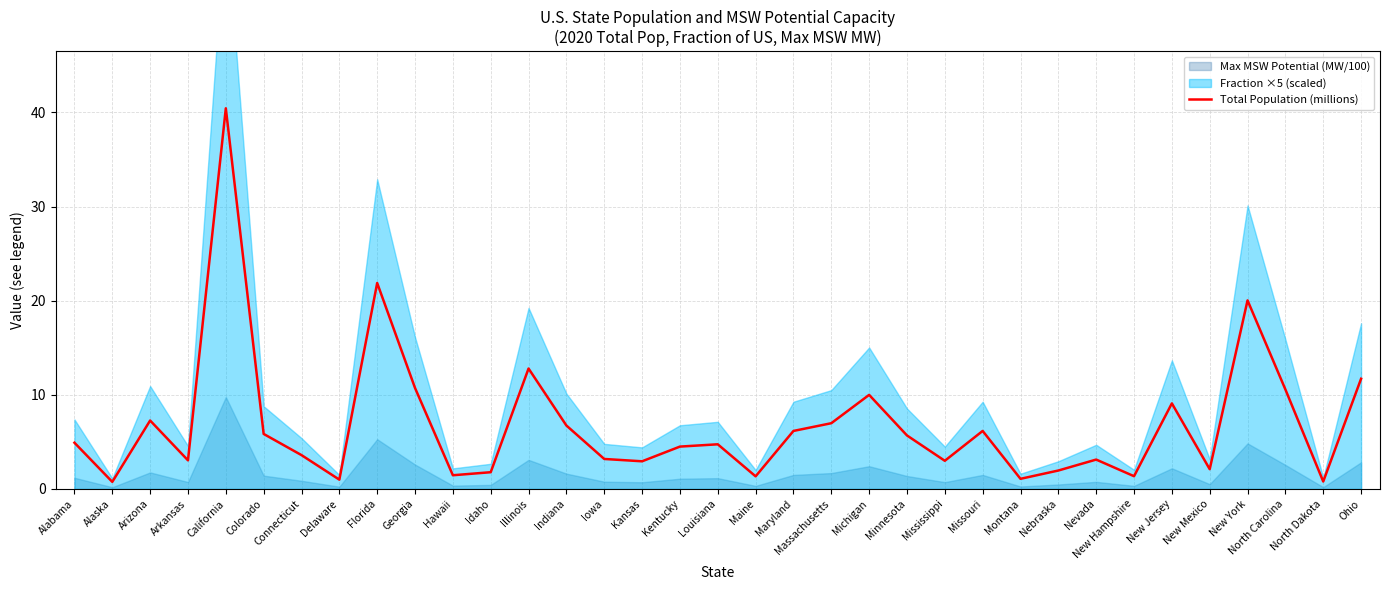

List the labels in order of value, largest first.

California, Florida, New York, Illinois, Ohio, Georgia, North Carolina, Michigan, New Jersey, Arizona, Massachusetts, Indiana, Missouri, Maryland, Colorado, Minnesota, Alabama, Louisiana, Kentucky, Connecticut, Iowa, Nevada, Arkansas, Mississippi, Kansas, New Mexico, Nebraska, Idaho, Hawaii, New Hampshire, Maine, Montana, Delaware, North Dakota, Alaska